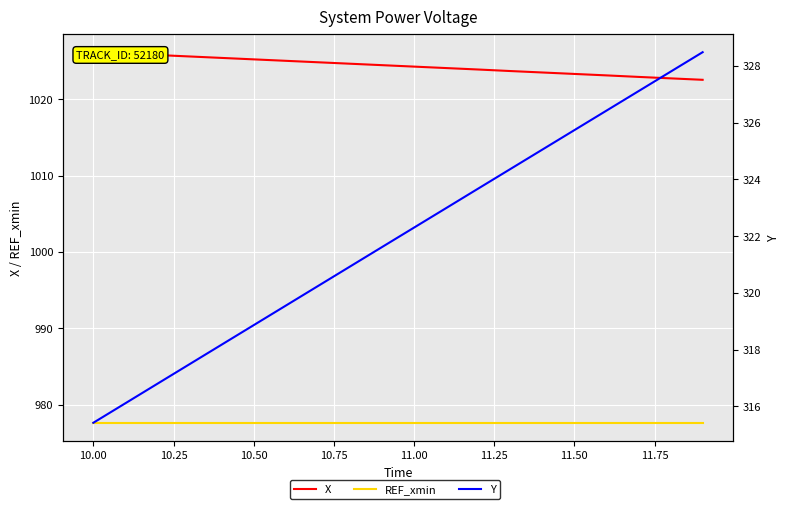

Rank the series by their maximum value, from highest to lowest.

X, REF_xmin, Y